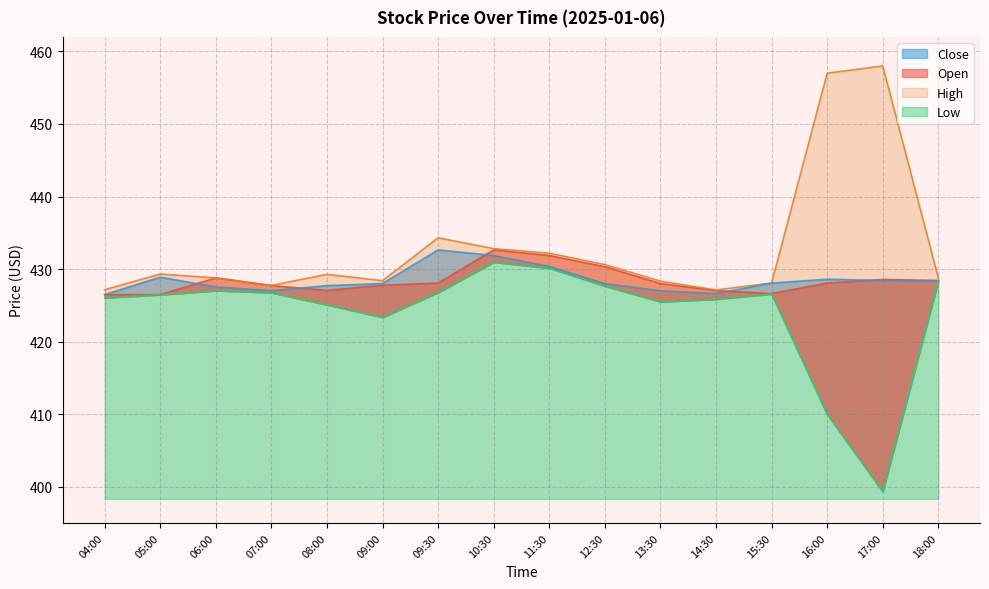

What is the approximate value of Low at 16:00?

410.0